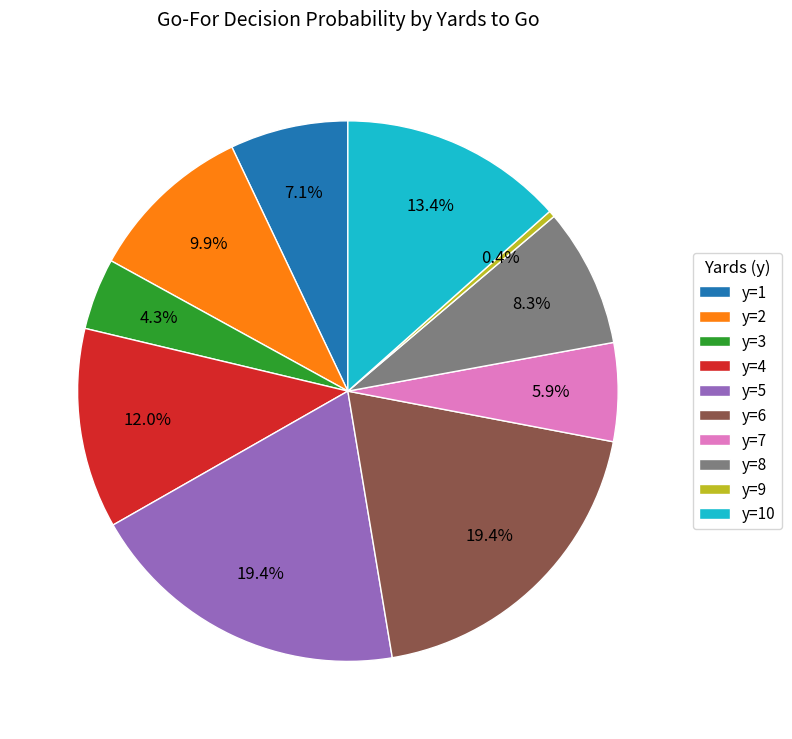

How many segments does this pie chart have?

10